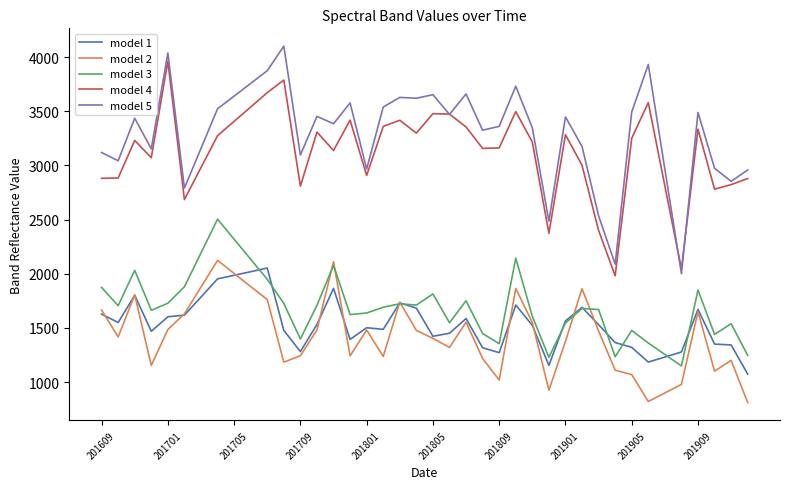

What is the highest value of the model 3 series?

2504